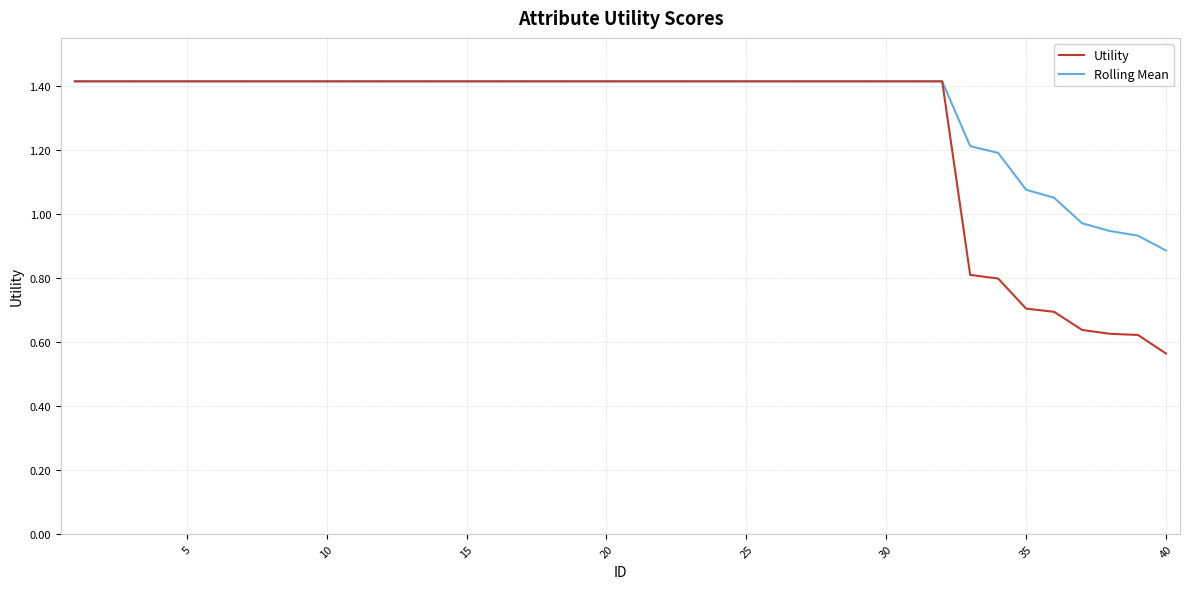

Which series has the largest total across all categories?

Rolling Mean